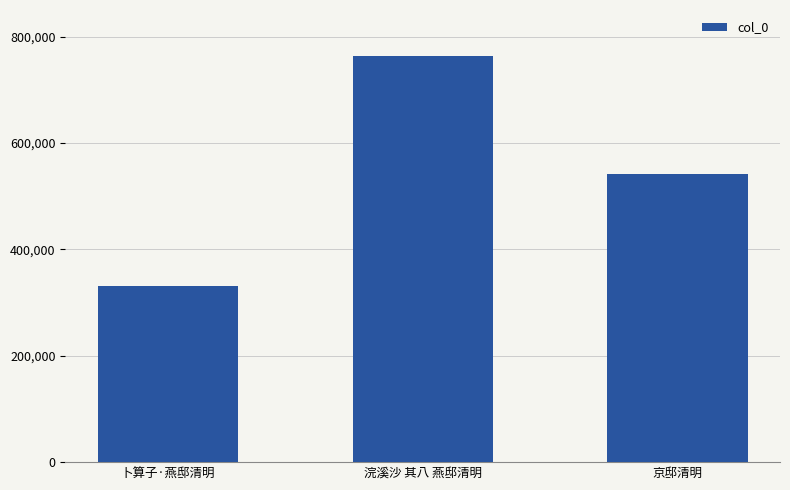

Reading right to left, transcribe all the data shown in this chart.

540974	763458	331836